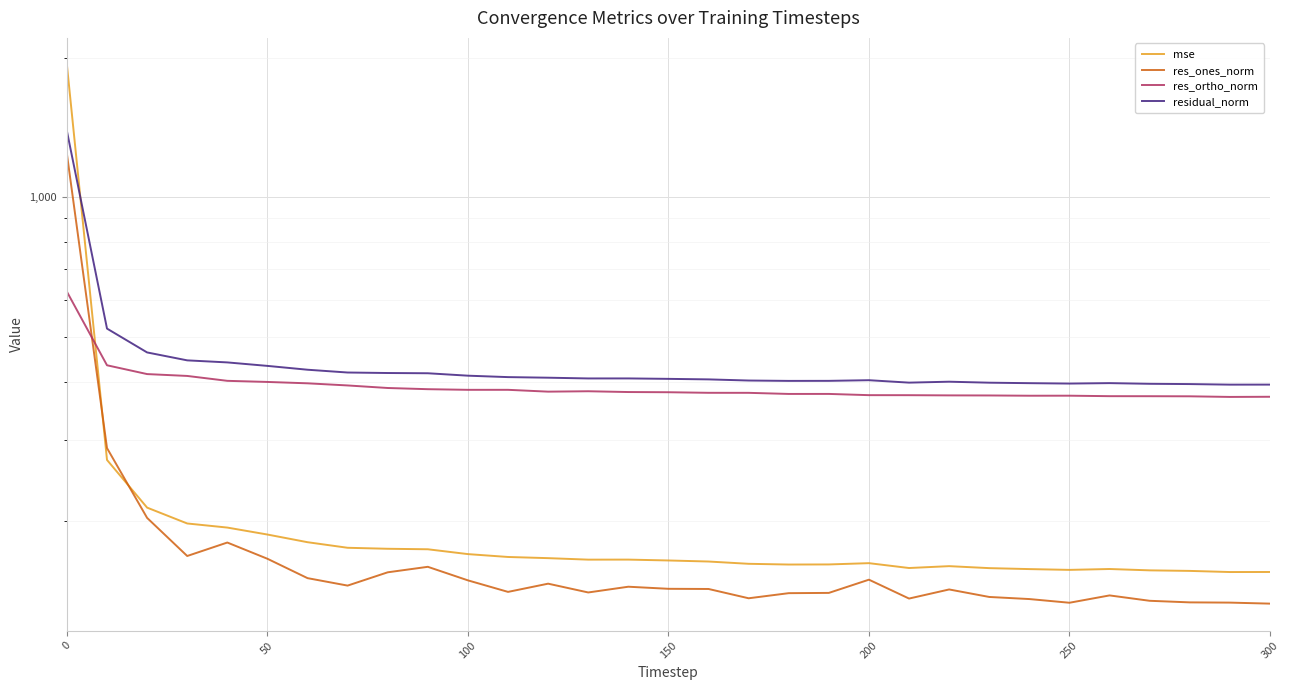

After their last crossing, which series has the higher values: res_ones_norm or res_ortho_norm?

res_ortho_norm